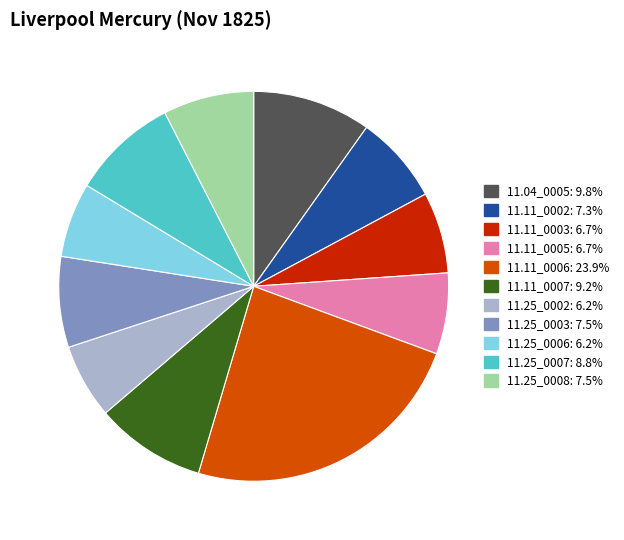

Count the number of slices in the pie.

11